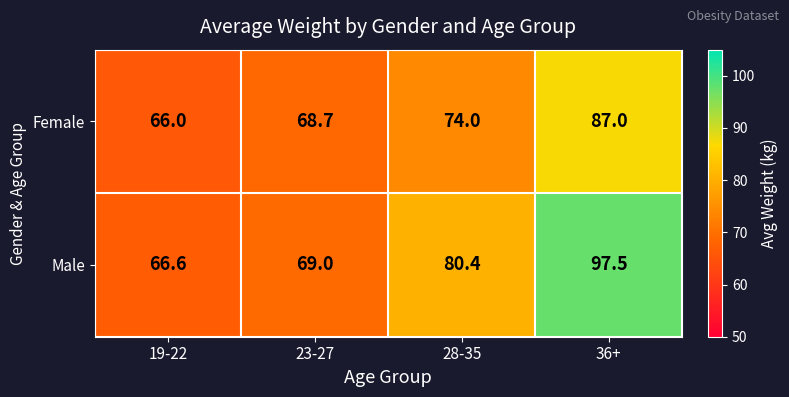

Reading right to left, extract all data points from this chart.

Female: 36+=87.0	28-35=74.0	23-27=68.7	19-22=66.0
Male: 36+=97.5	28-35=80.4	23-27=69.0	19-22=66.6